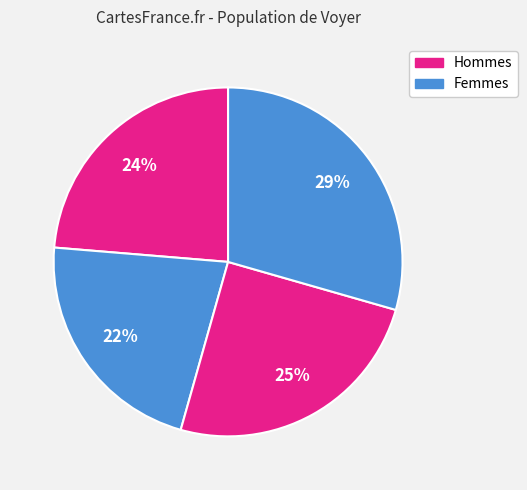

Count the number of slices in the pie.

4